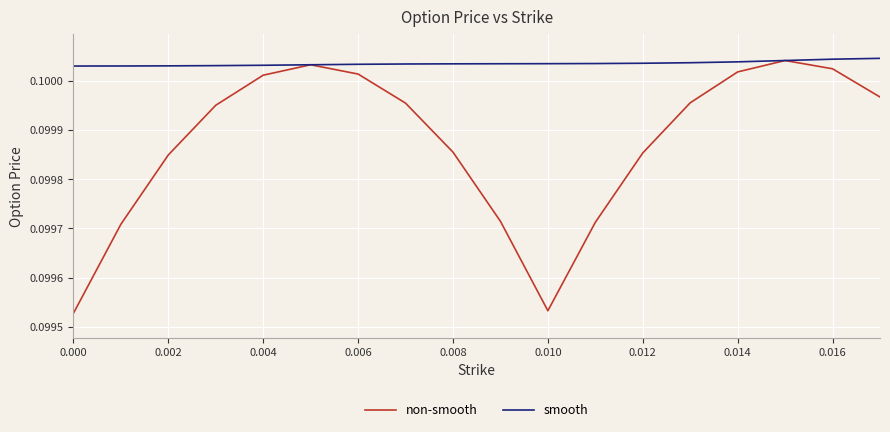

List the series in order of their overall mean, lowest first.

non-smooth, smooth